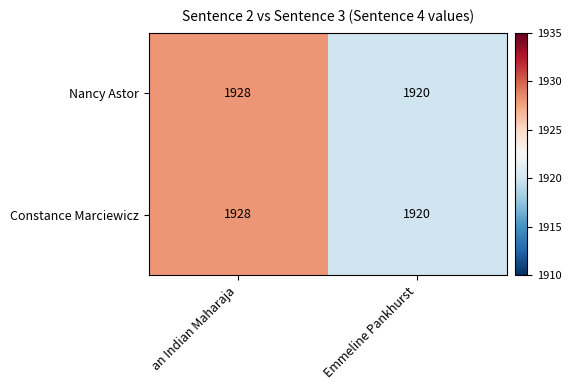

The Constance Marciewicz series shows 3369 at an Indian Maharaja. True or false?

False